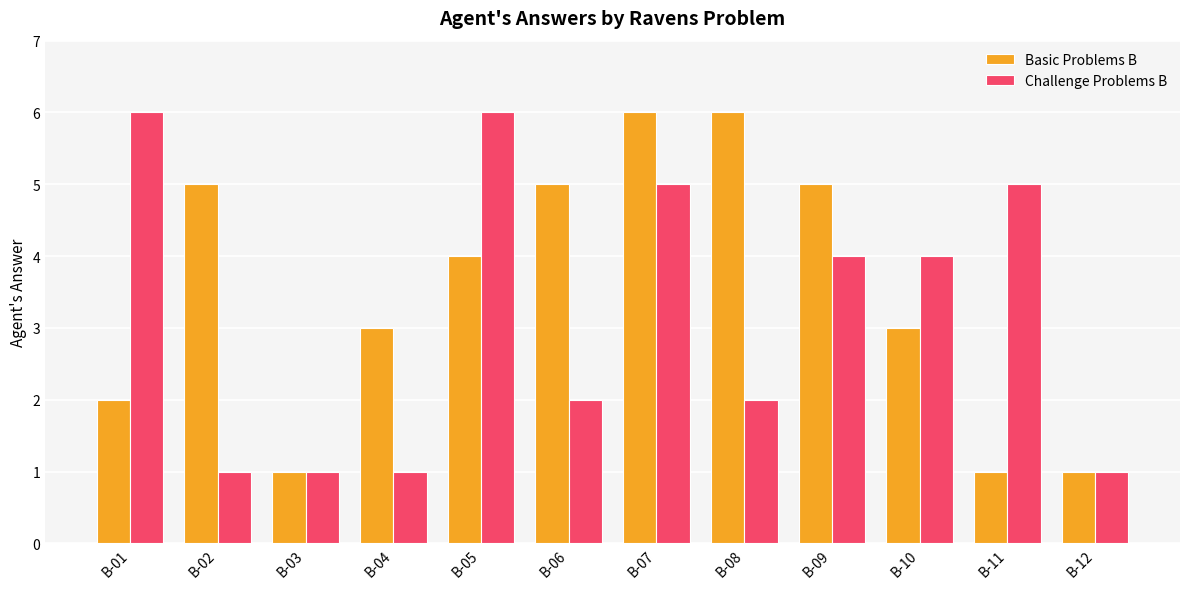

Reading left to right, transcribe all the data shown in this chart.

Basic Problems B: B-01=2	B-02=5	B-03=1	B-04=3	B-05=4	B-06=5	B-07=6	B-08=6	B-09=5	B-10=3	B-11=1	B-12=1
Challenge Problems B: B-01=6	B-02=1	B-03=1	B-04=1	B-05=6	B-06=2	B-07=5	B-08=2	B-09=4	B-10=4	B-11=5	B-12=1